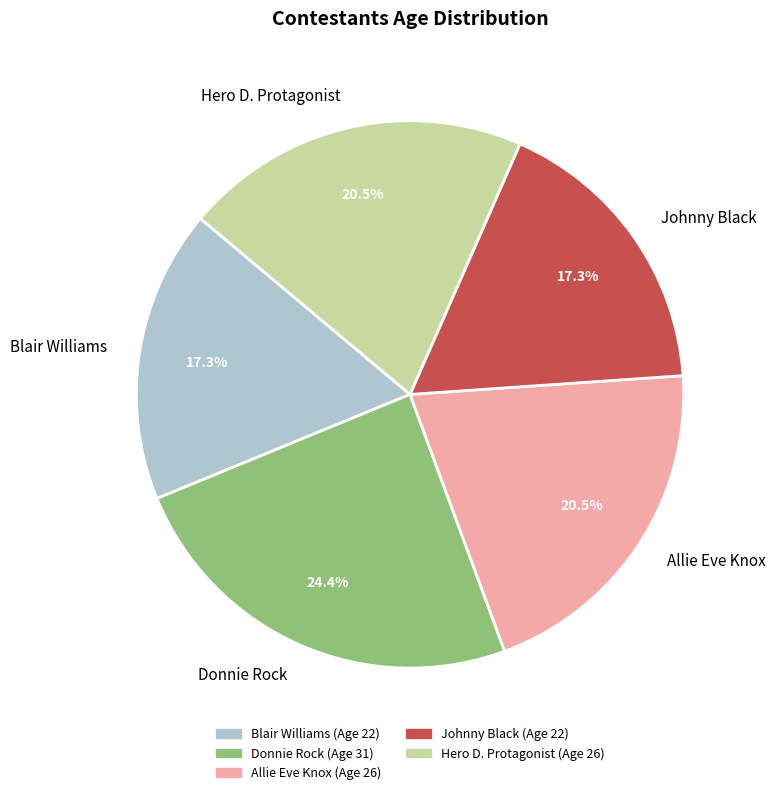

Which category has the biggest portion of the pie?

Donnie Rock